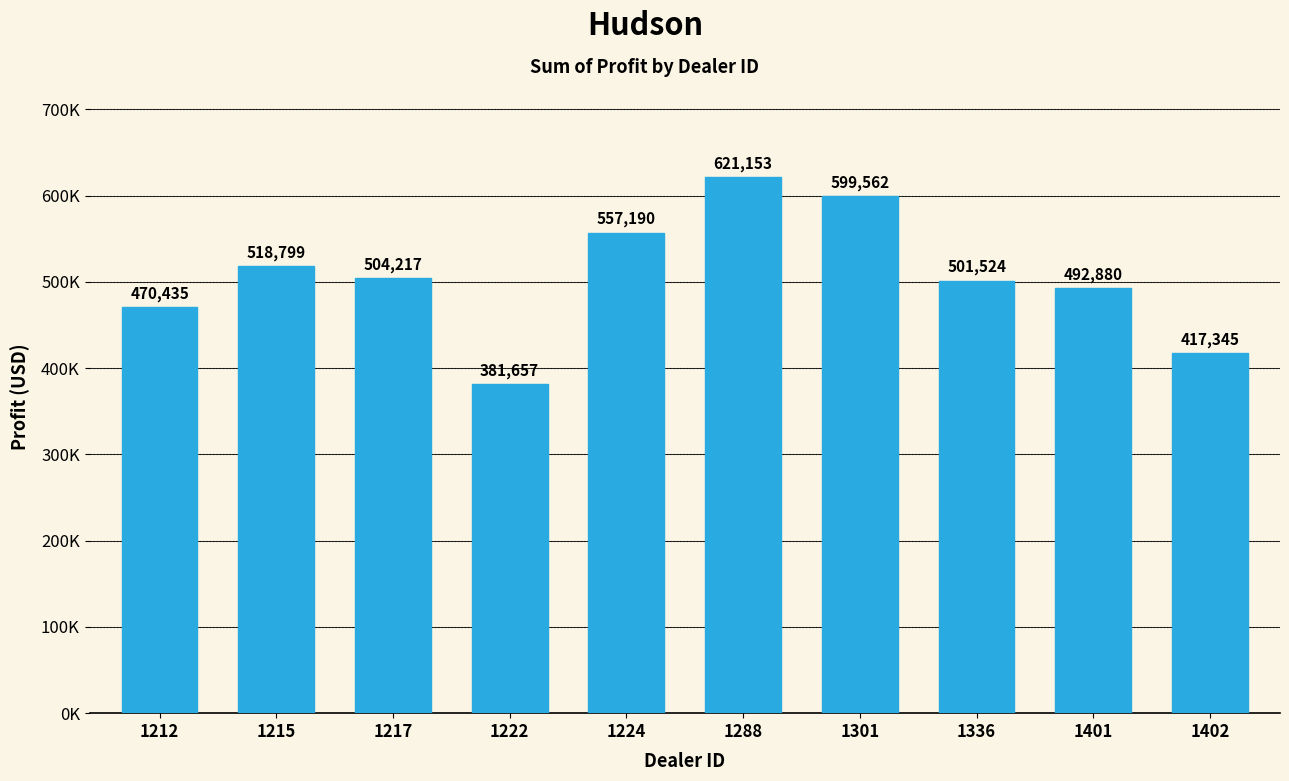

Reading left to right, transcribe all the data shown in this chart.

470435.0	518798.8	504217.2	381657.0	557190.0	621153.0	599561.8	501524.0	492880.0	417345.0